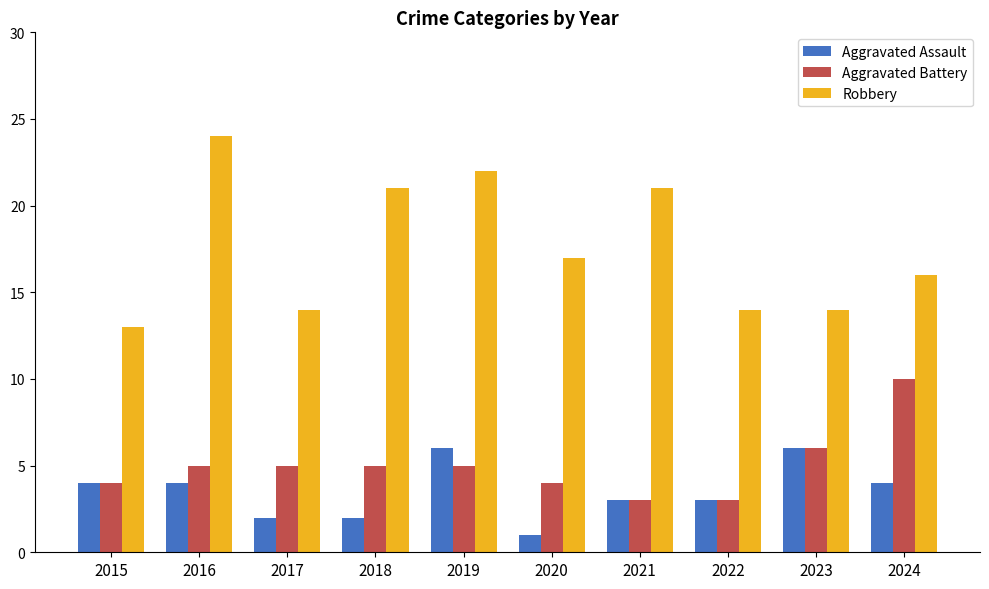

Reading right to left, transcribe all the data shown in this chart.

Aggravated Assault: 2024=4	2023=6	2022=3	2021=3	2020=1	2019=6	2018=2	2017=2	2016=4	2015=4
Aggravated Battery: 2024=10	2023=6	2022=3	2021=3	2020=4	2019=5	2018=5	2017=5	2016=5	2015=4
Robbery: 2024=16	2023=14	2022=14	2021=21	2020=17	2019=22	2018=21	2017=14	2016=24	2015=13